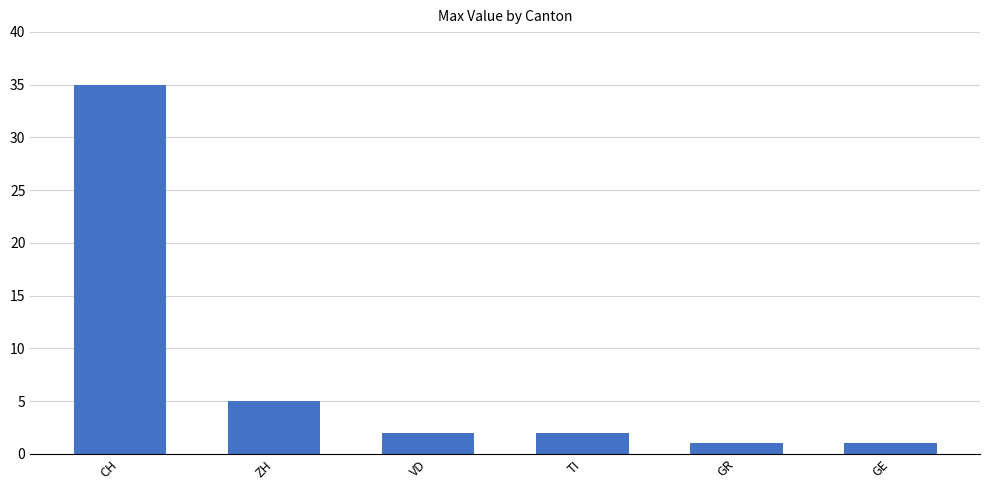

The value at CH is 11. True or false?

False